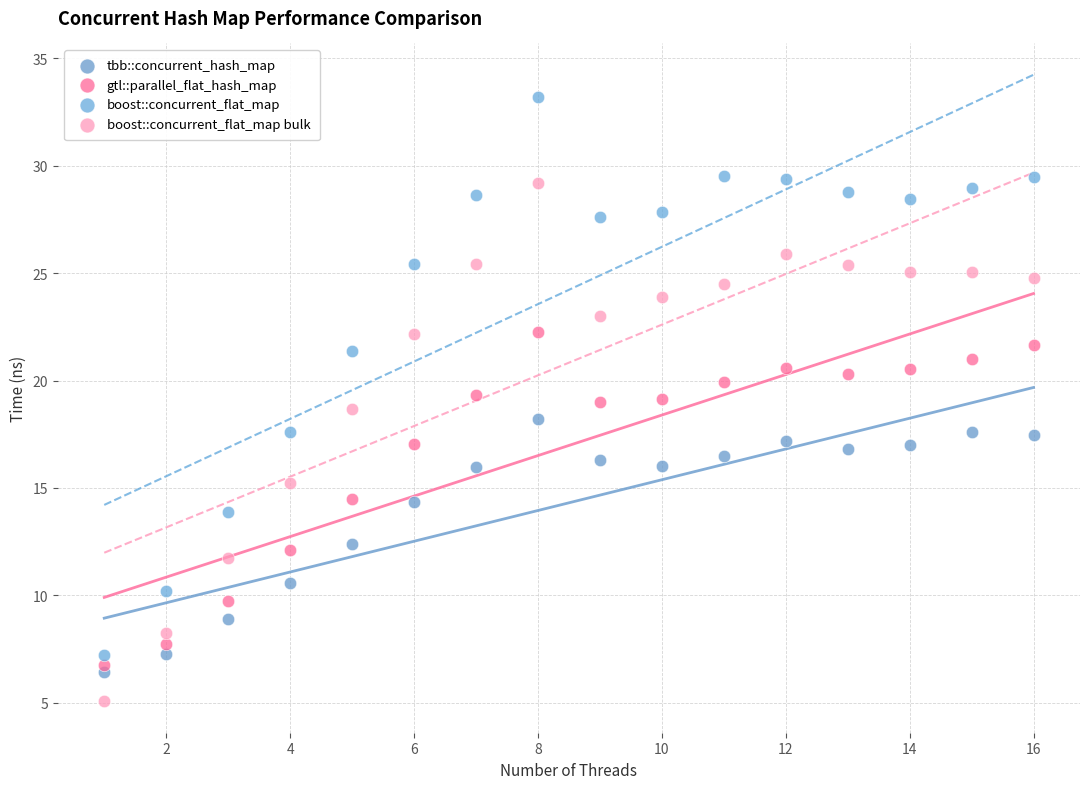

What is the X range (max minus min) for the scatter plot?

15.0